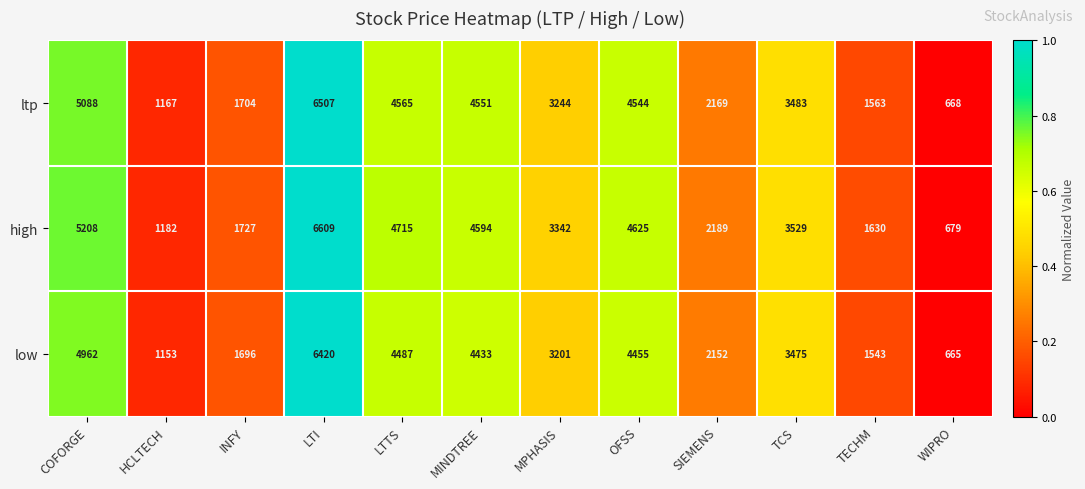

List the series in order of their overall mean, lowest first.

low, ltp, high